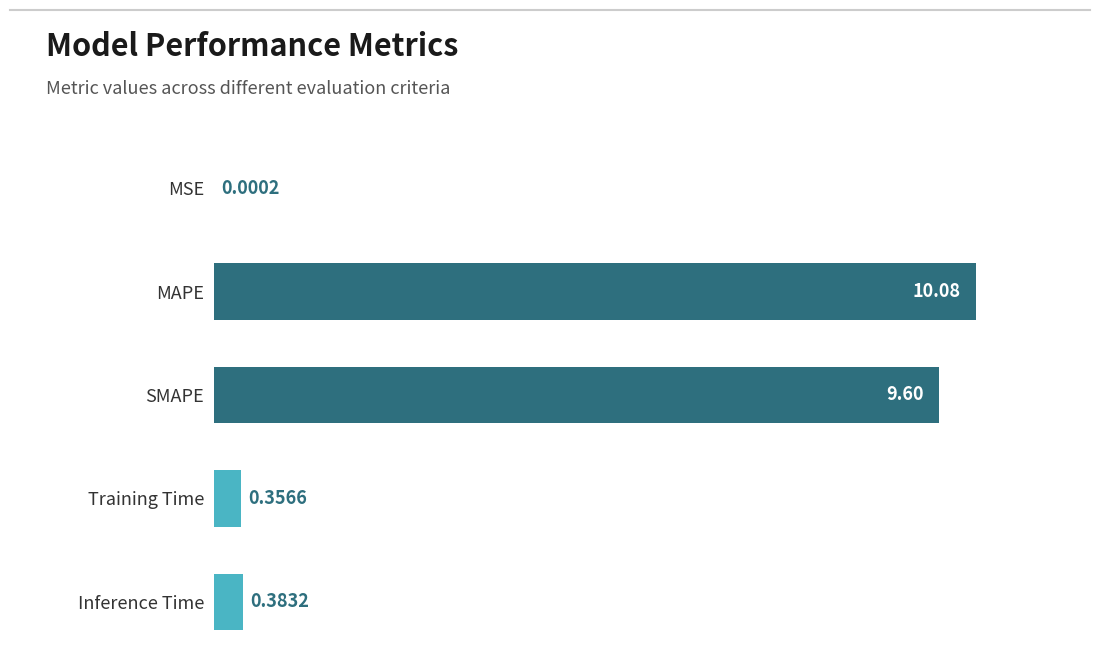

At which label is the value closest to 5?

SMAPE